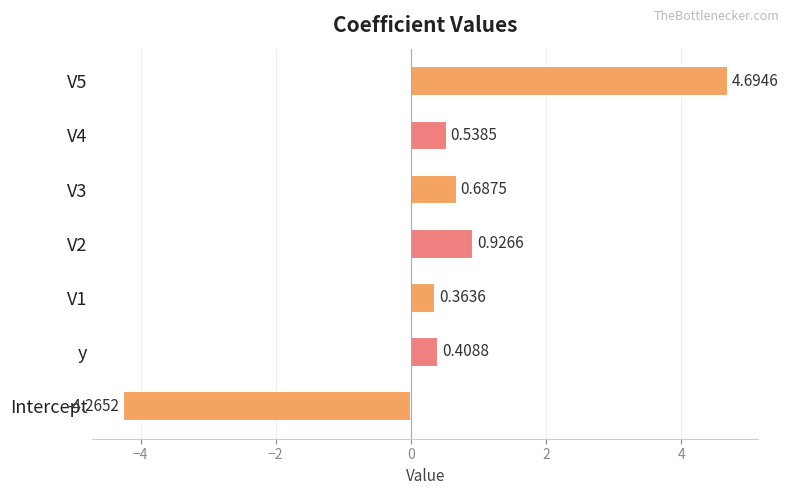

Where is the data nearest to the value 0?

V1